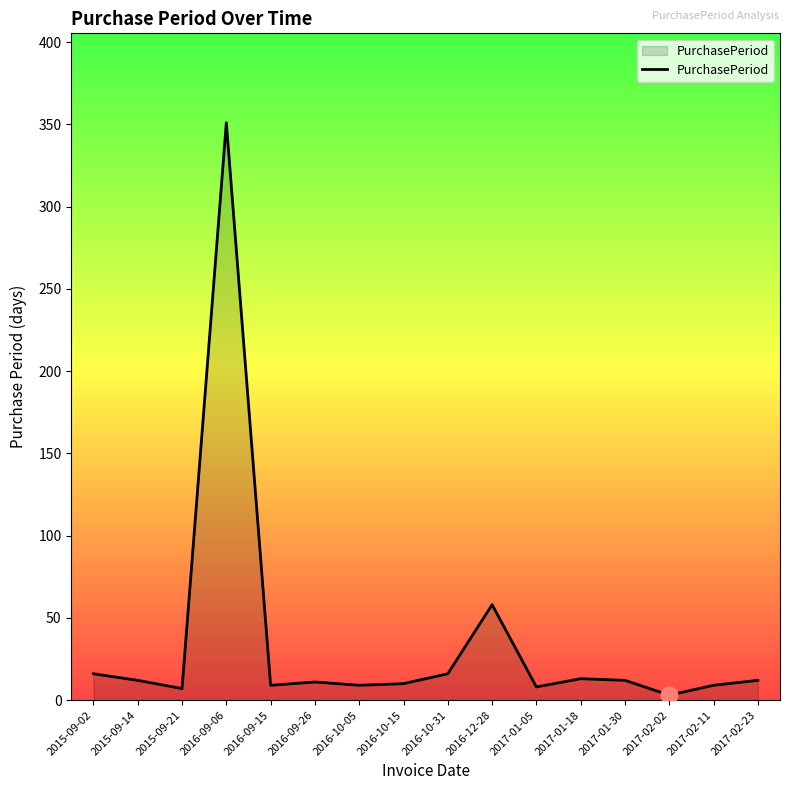

What is the change in value from 2015-09-14 to 2016-09-15?

-3